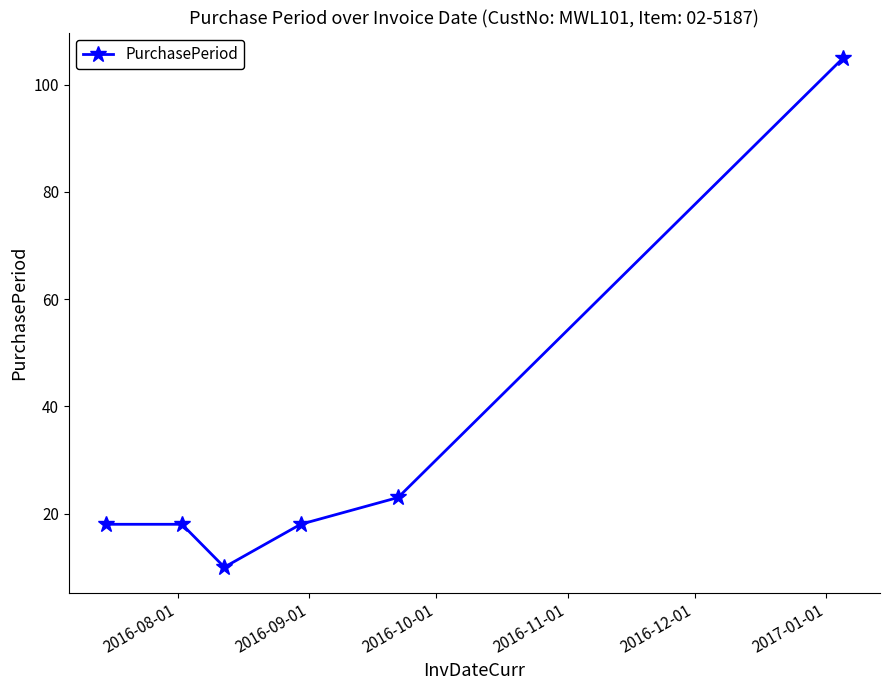

What is the greatest value displayed?

105